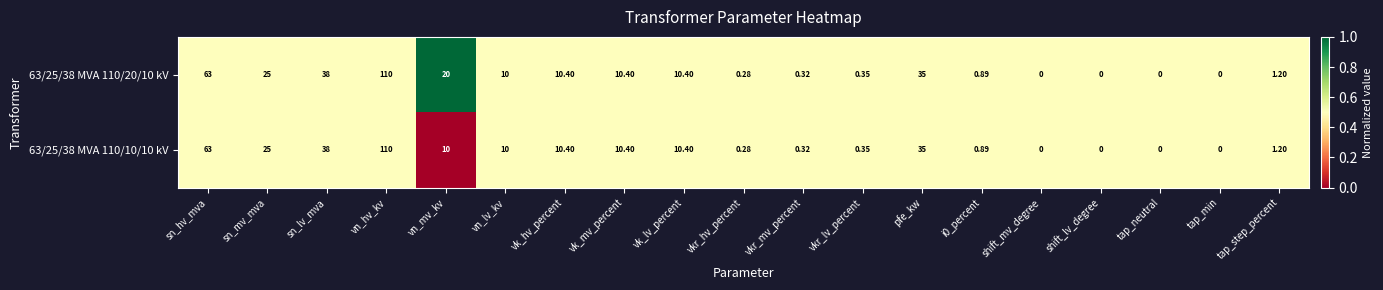

Is the value of 63/25/38 MVA 110/20/10 kV at vn_mv_kv greater than the value of 63/25/38 MVA 110/10/10 kV at vn_hv_kv?

No